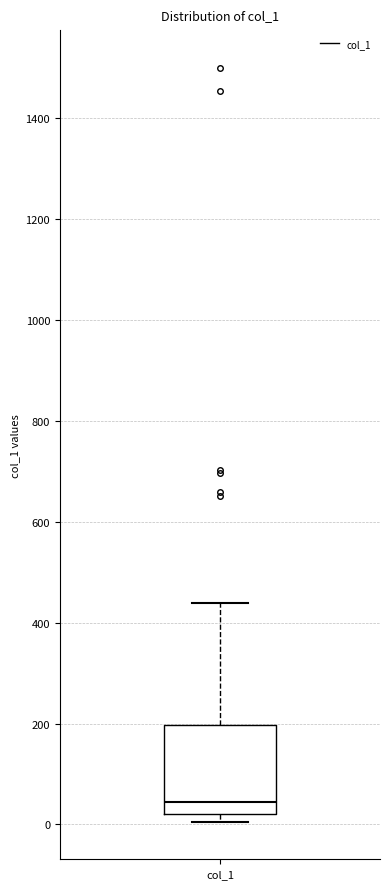

Where is the upper edge of the box for col_1 on the y-axis? The values are not printed on the chart, so give them approximately, as read against the axis.

200